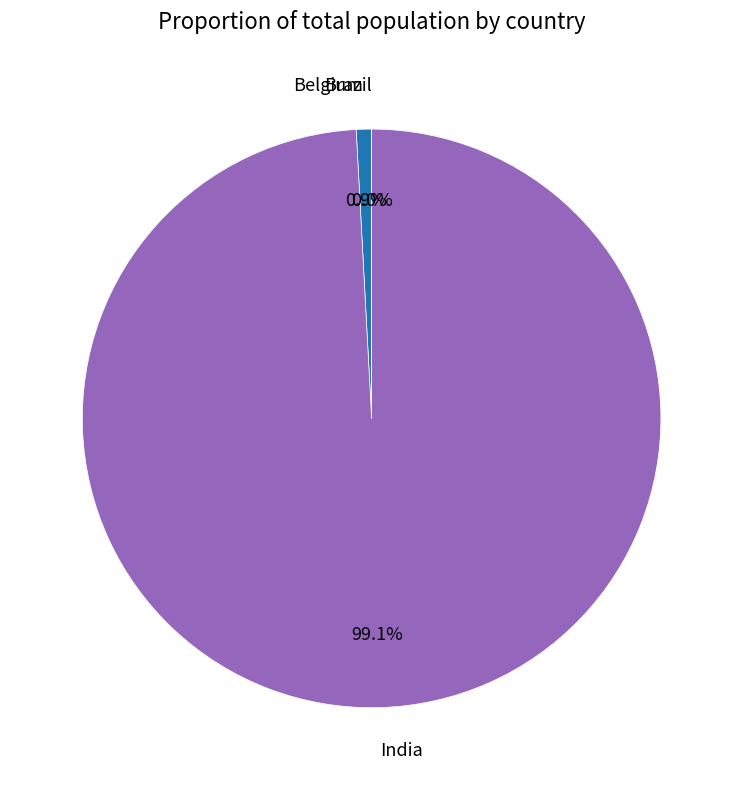

To the nearest percent, what is the combined percentage of India and Brazil?

99%